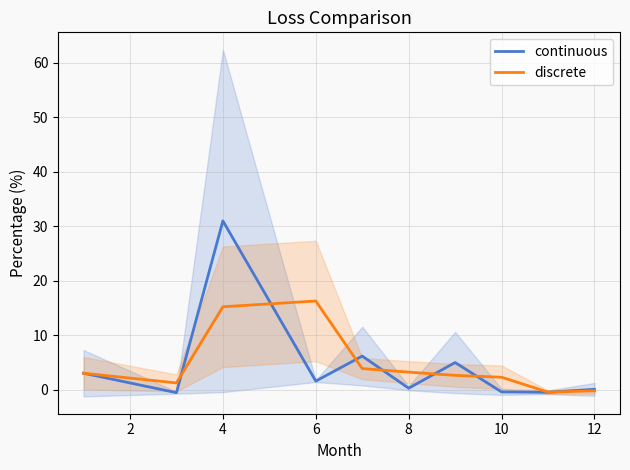

The value of continuous at 6 is 1.6. True or false?

True